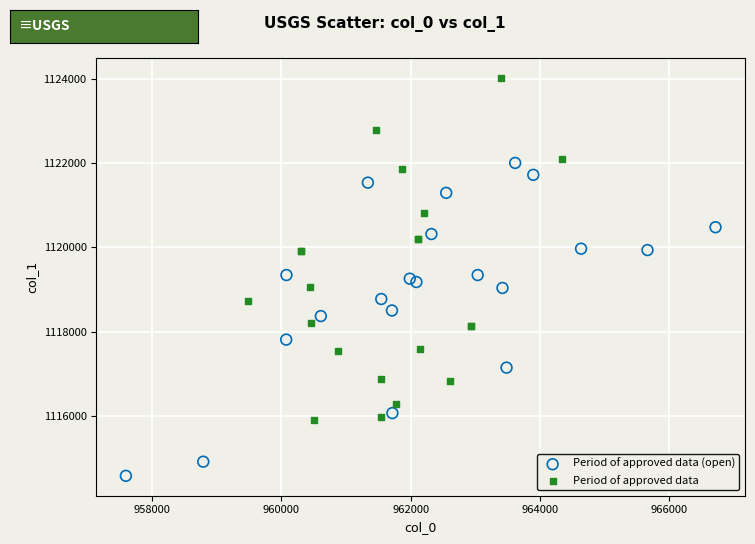

What are all the series names shown in the legend?

Period of approved data (open), Period of approved data